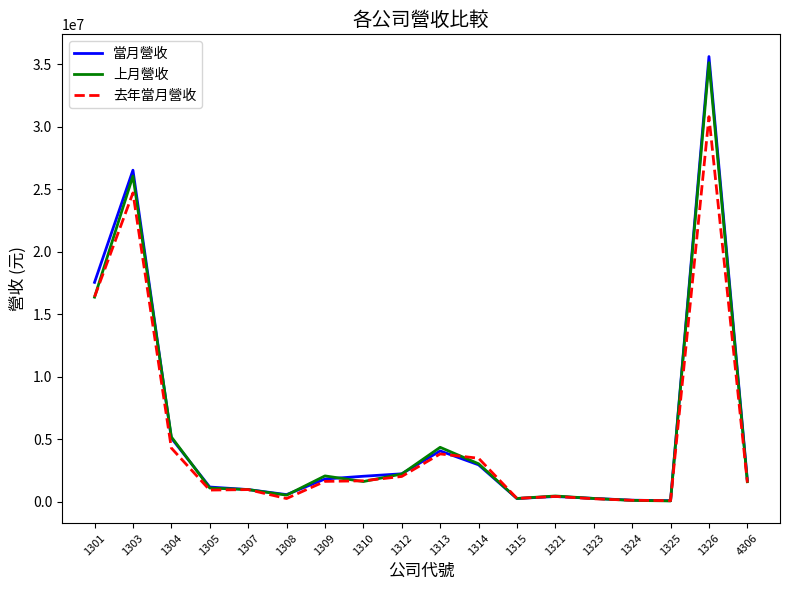

Is the value of 當月營收 at 1303 greater than the value of 去年當月營收 at 1323?

Yes